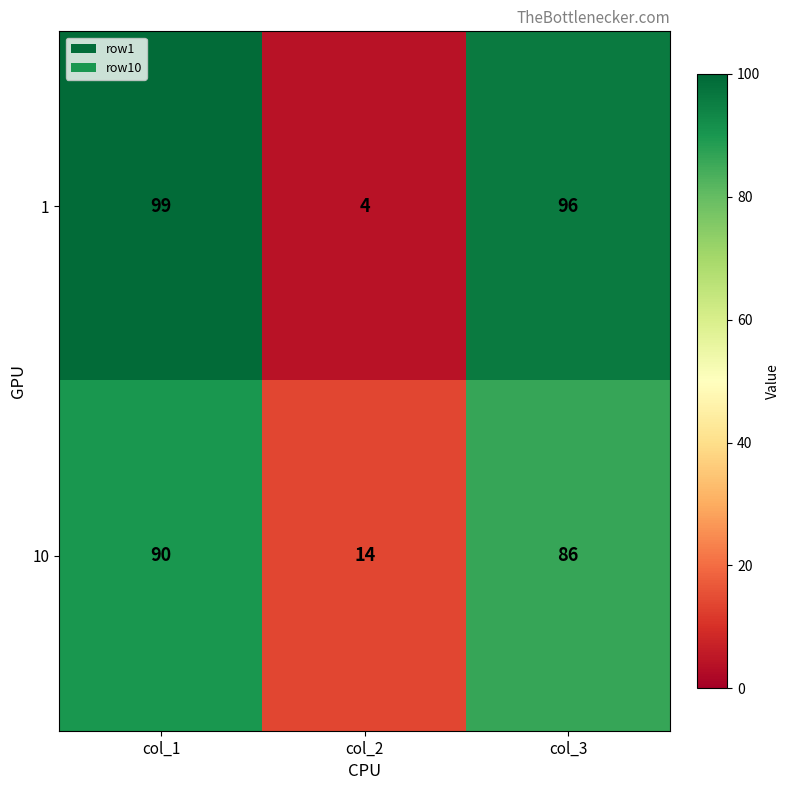

What is the average value of the 1 series?

66